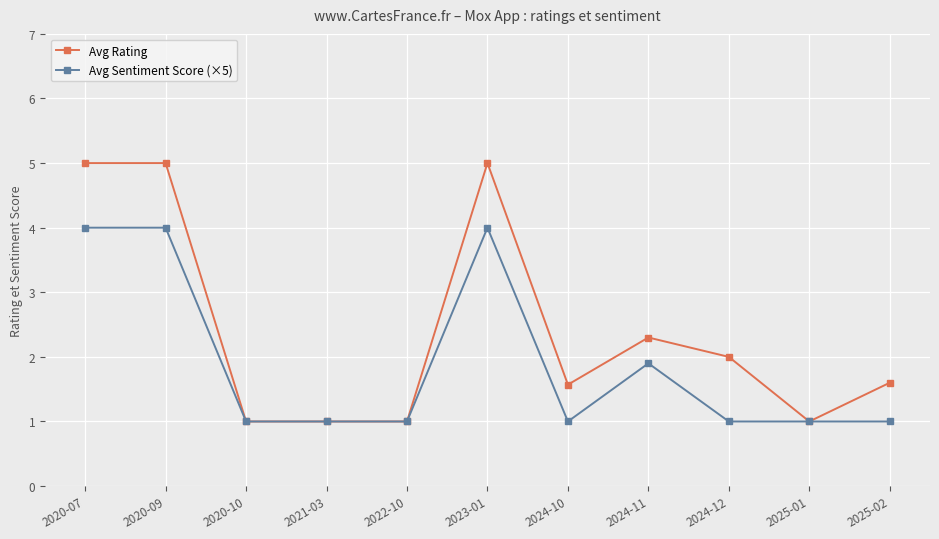

Does the chart have visible grid lines?

Yes